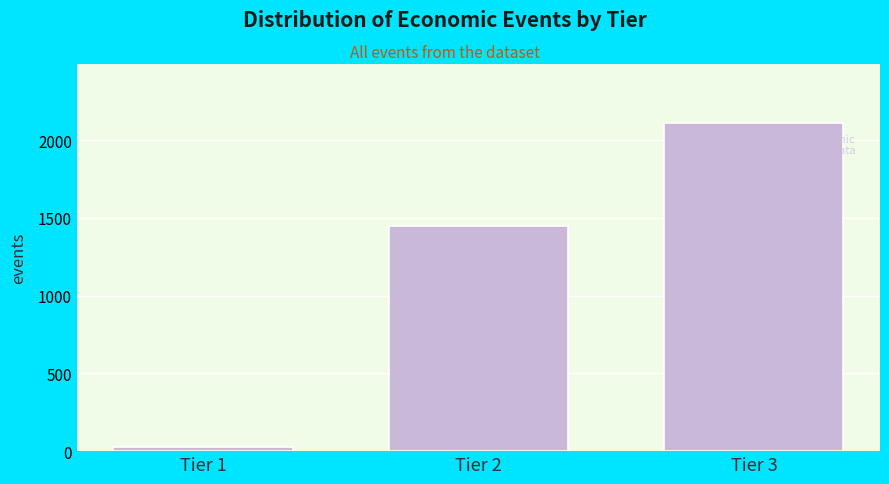

Reading left to right, extract all data points from this chart.

26	1450	2110